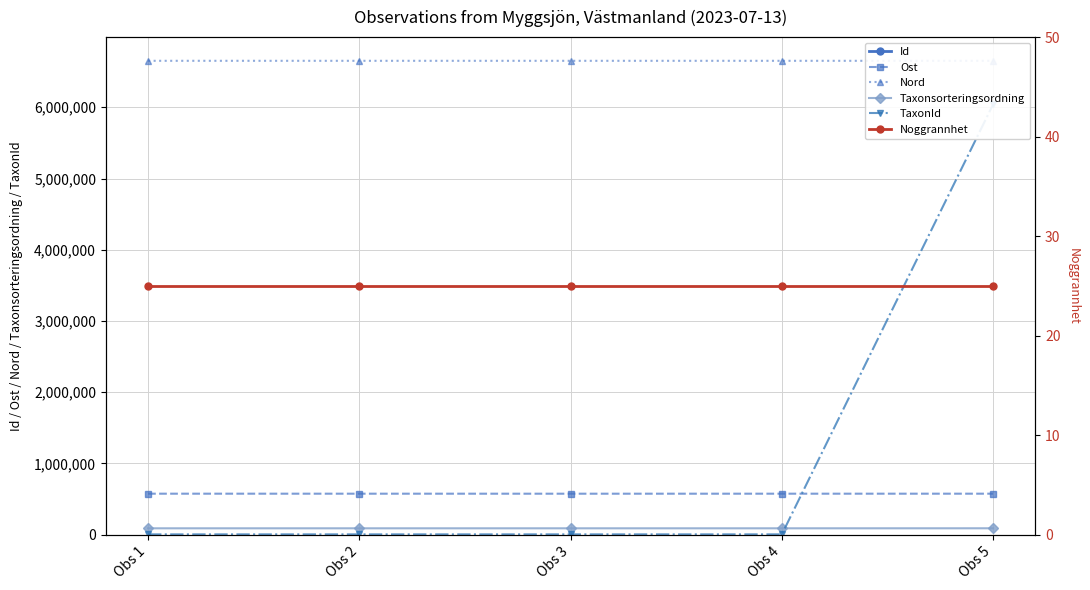

What is the minimum value for Noggrannhet?

25